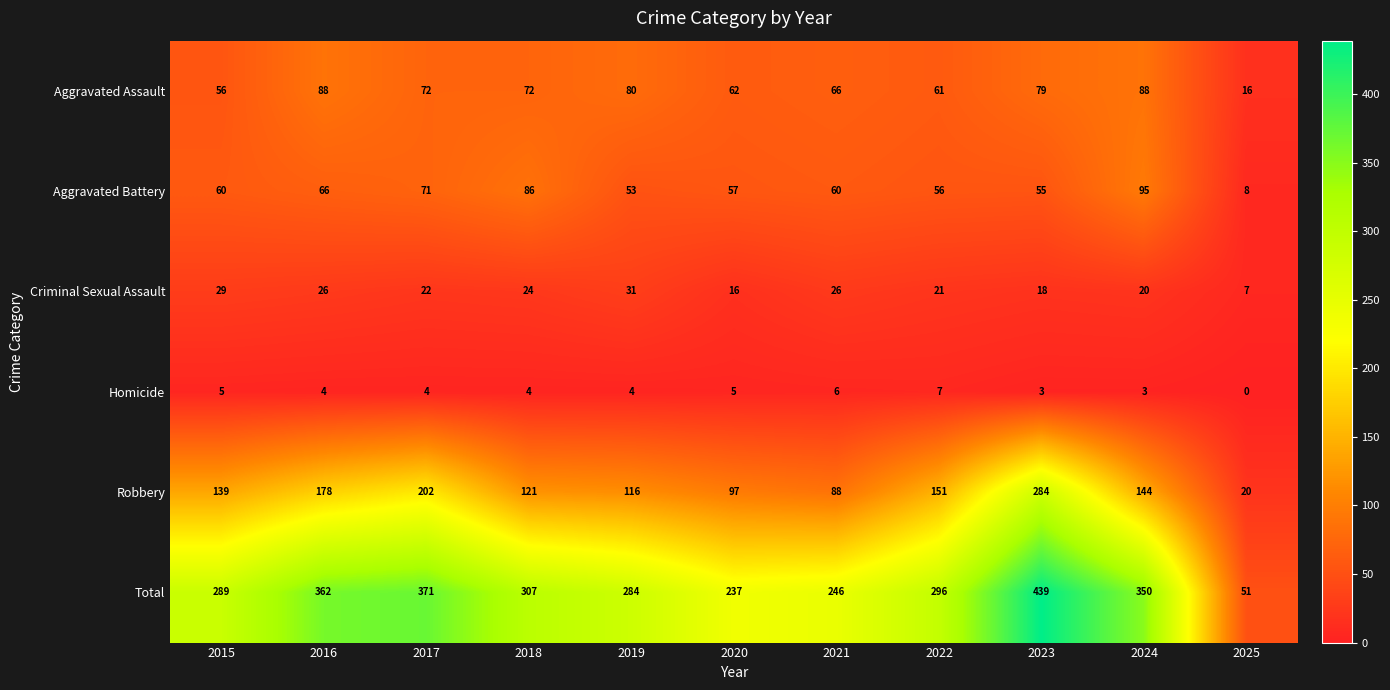

True or false: Aggravated Assault has a value of 23 at 2023.

False